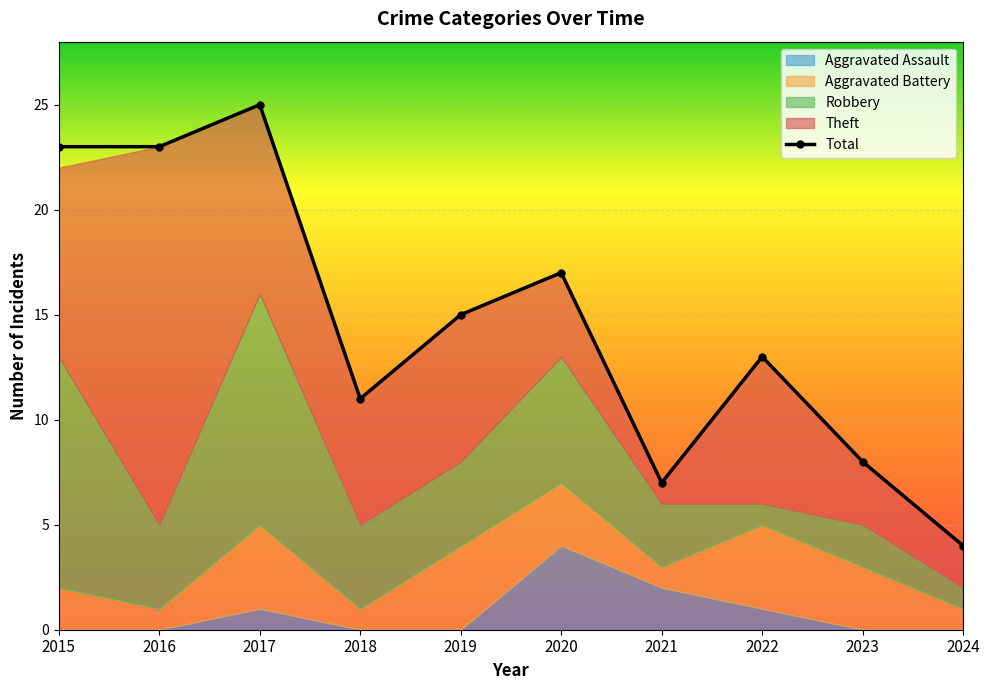

At which category does the data reach its first local peak?

2017